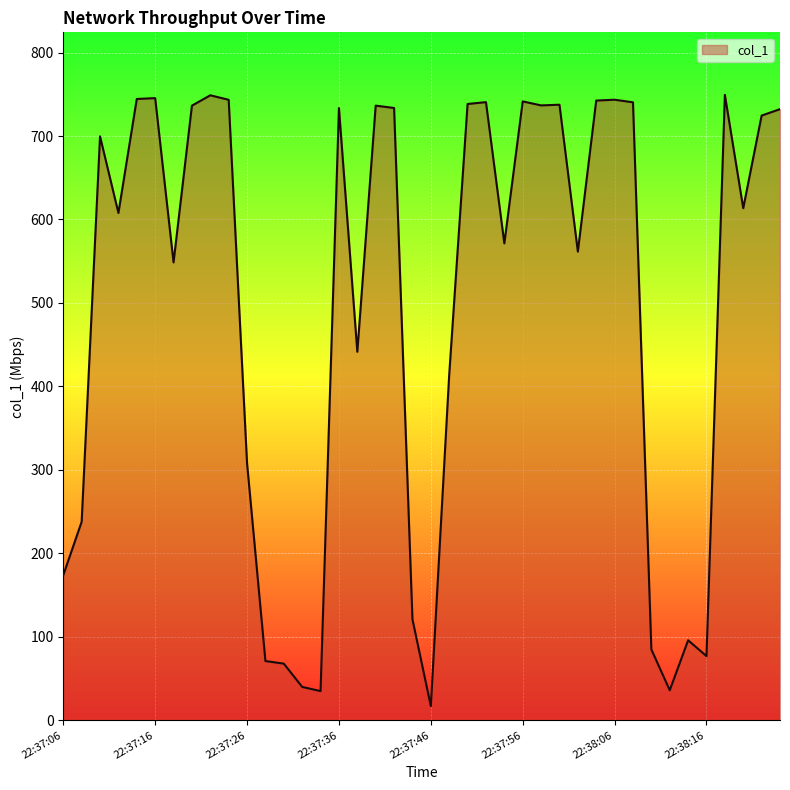

What is the maximum value shown in the chart?

749.3